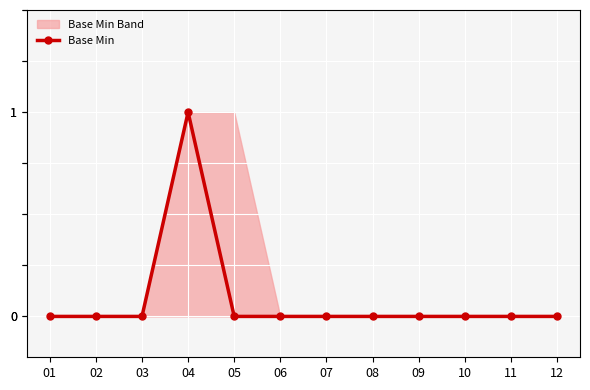

How many points are higher than both their immediate neighbors (excluding endpoints)?

1